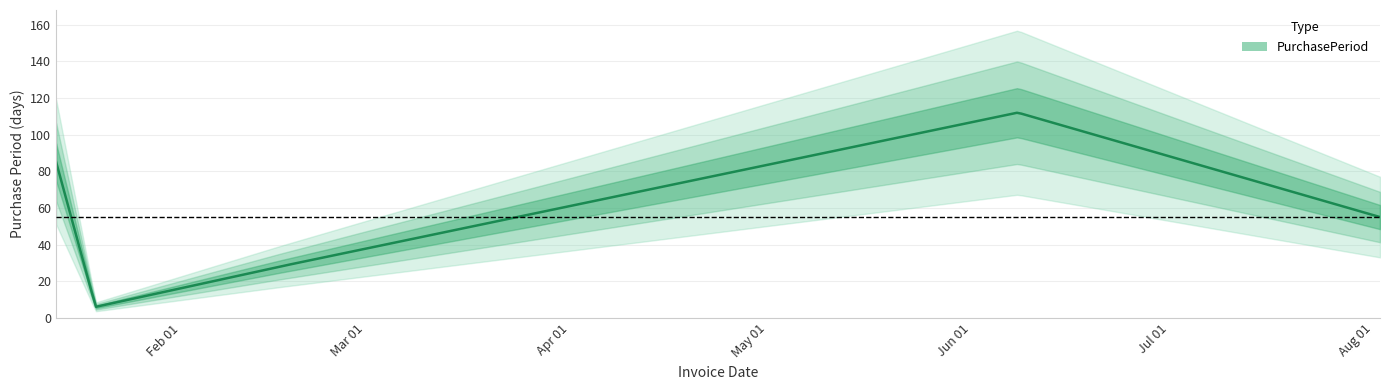

Which has a higher value, 2017-02-16 or 2017-08-02?

2017-08-02